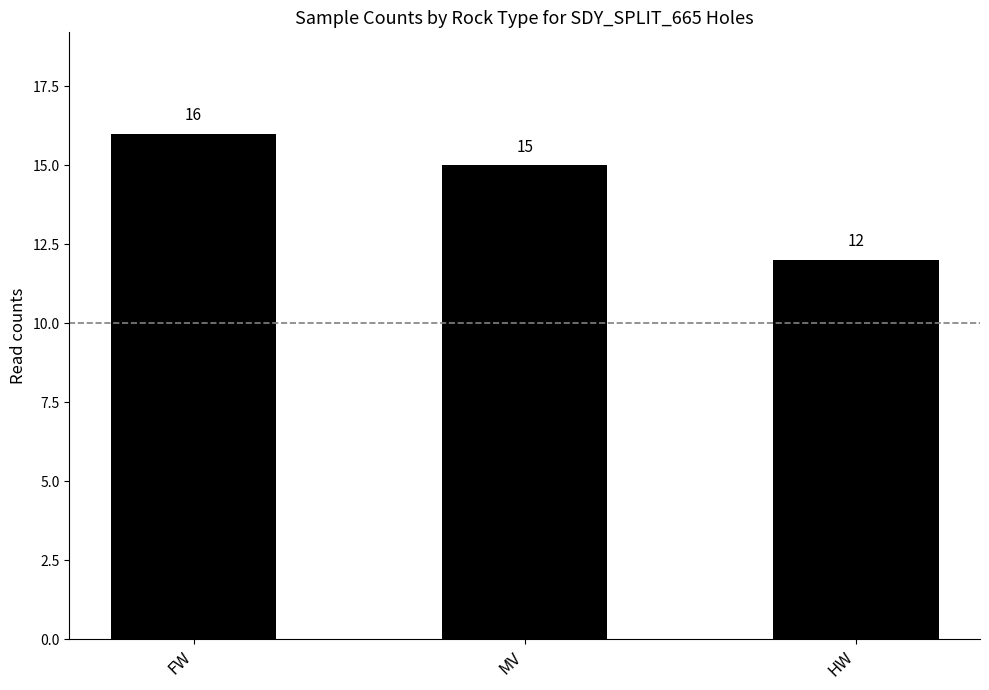

What is the minimum value shown in the chart?

12